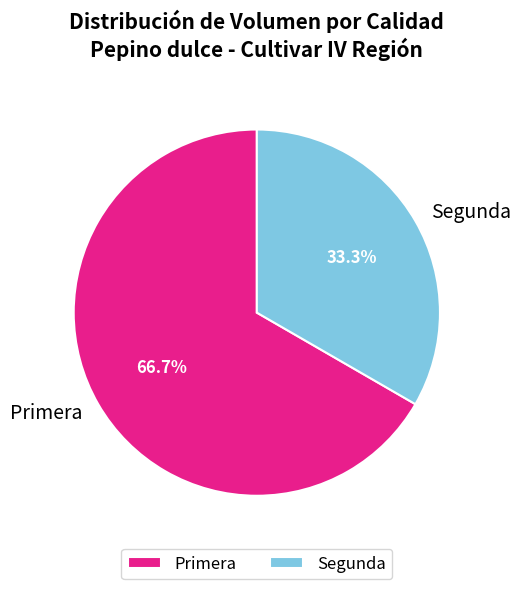

Approximately how many times larger is the value at Segunda compared to Primera?

0.5